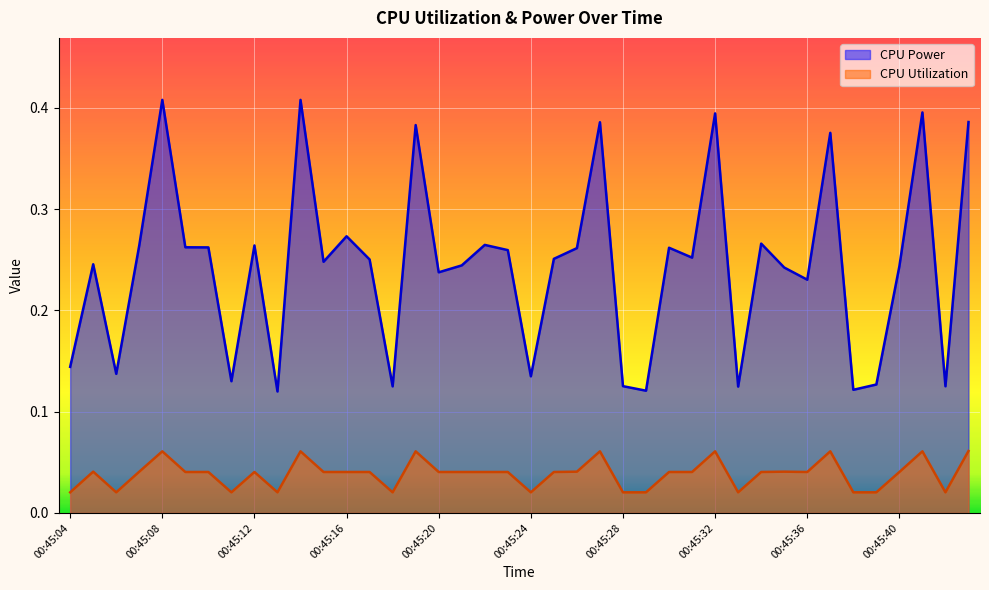

What are all the series names shown in the legend?

CPU Power, CPU Utilization